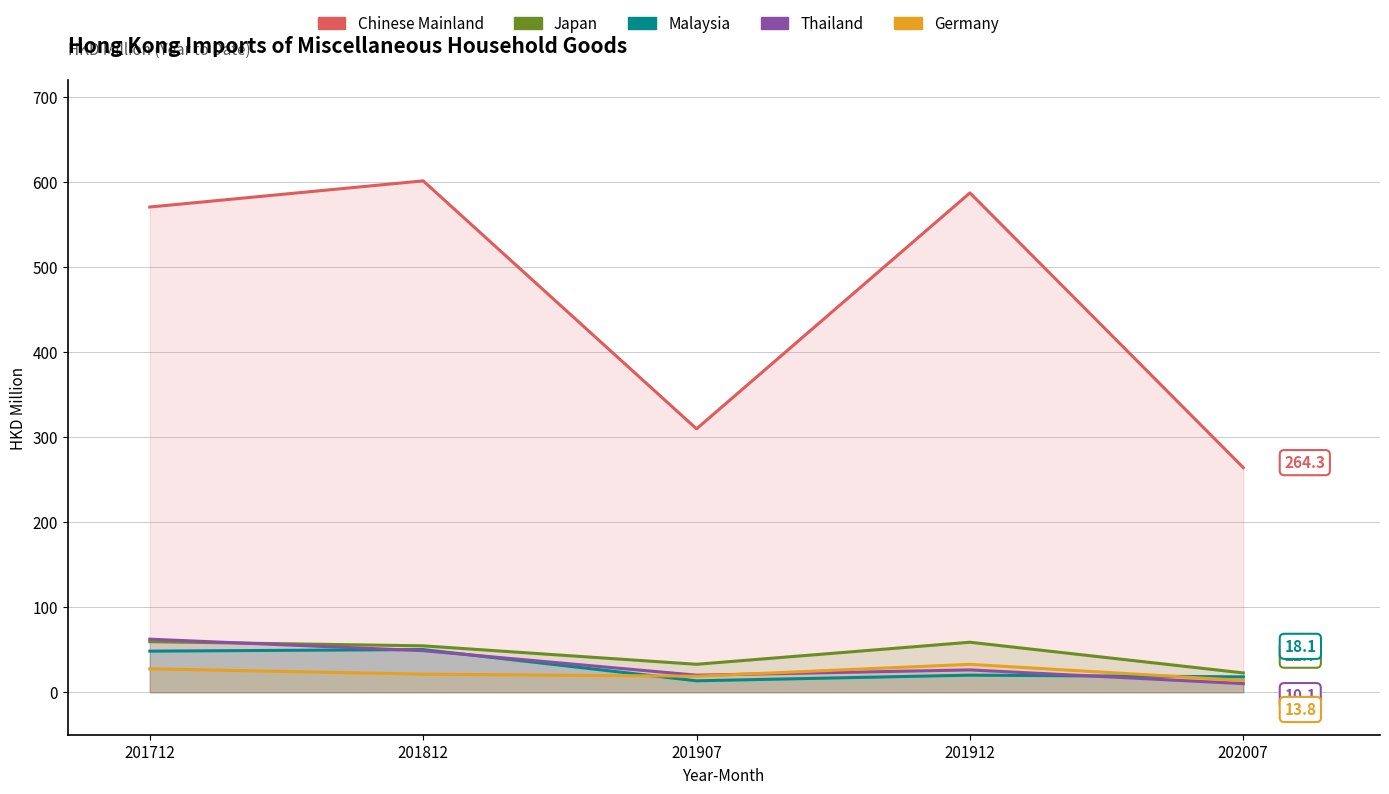

Reading left to right, transcribe all the data shown in this chart.

Chinese Mainland: 570.9	601.7	309.9	587.5	264.3
Japan: 59.5	54.6	32.9	58.8	22.7
Malaysia: 48.4	50.2	13.4	20.1	18.1
Thailand: 62.4	48.9	20.0	26.3	10.1
Germany: 27.6	21.3	18.8	32.8	13.8